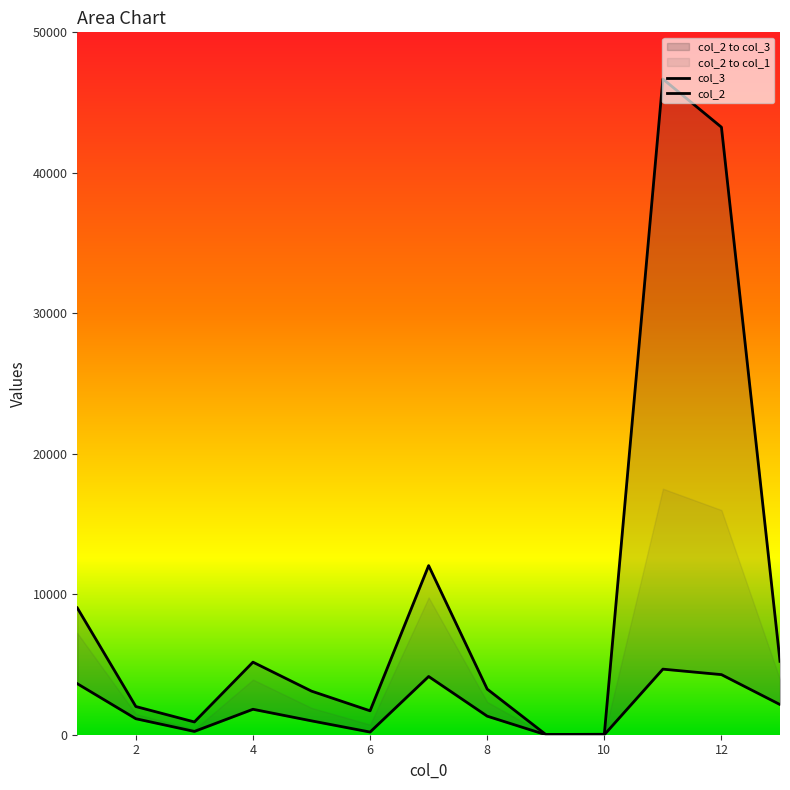

How many data points in col_2 are less than 1321?

6